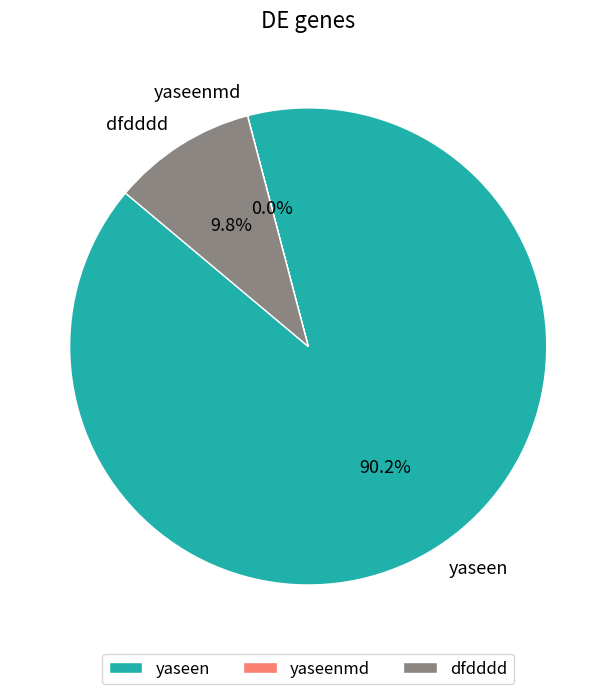

To the nearest percent, what percentage of the pie is yaseen?

90%